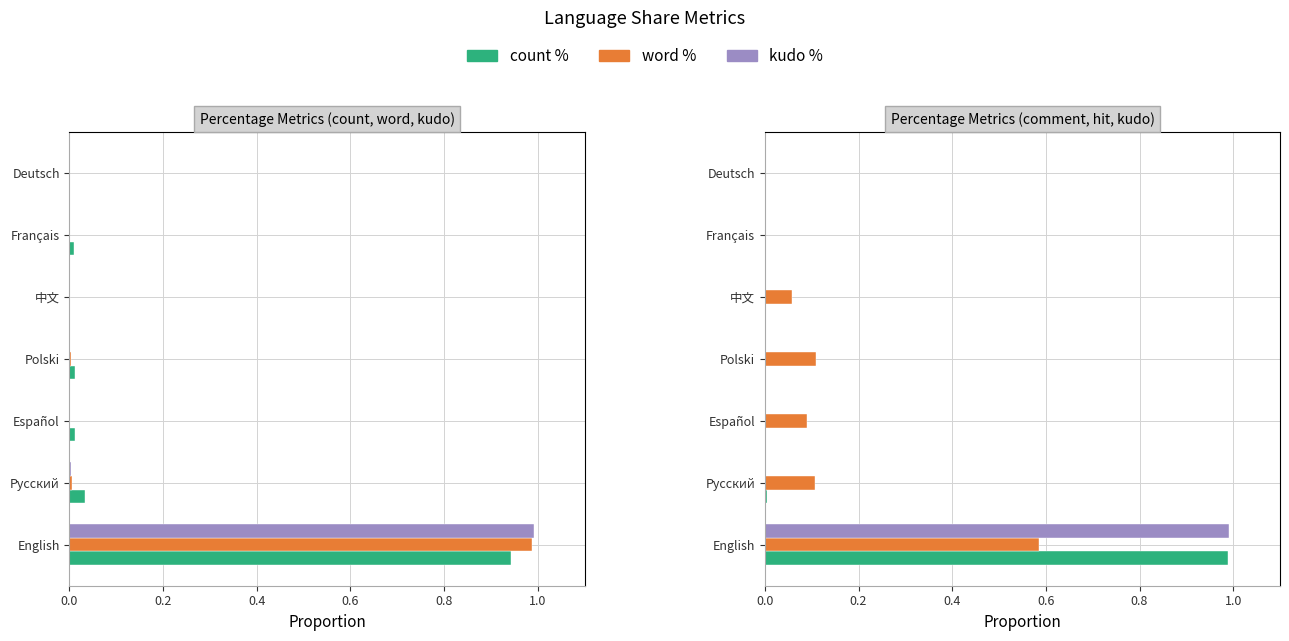

Are the bars grouped side by side (vs. stacked)?

Yes